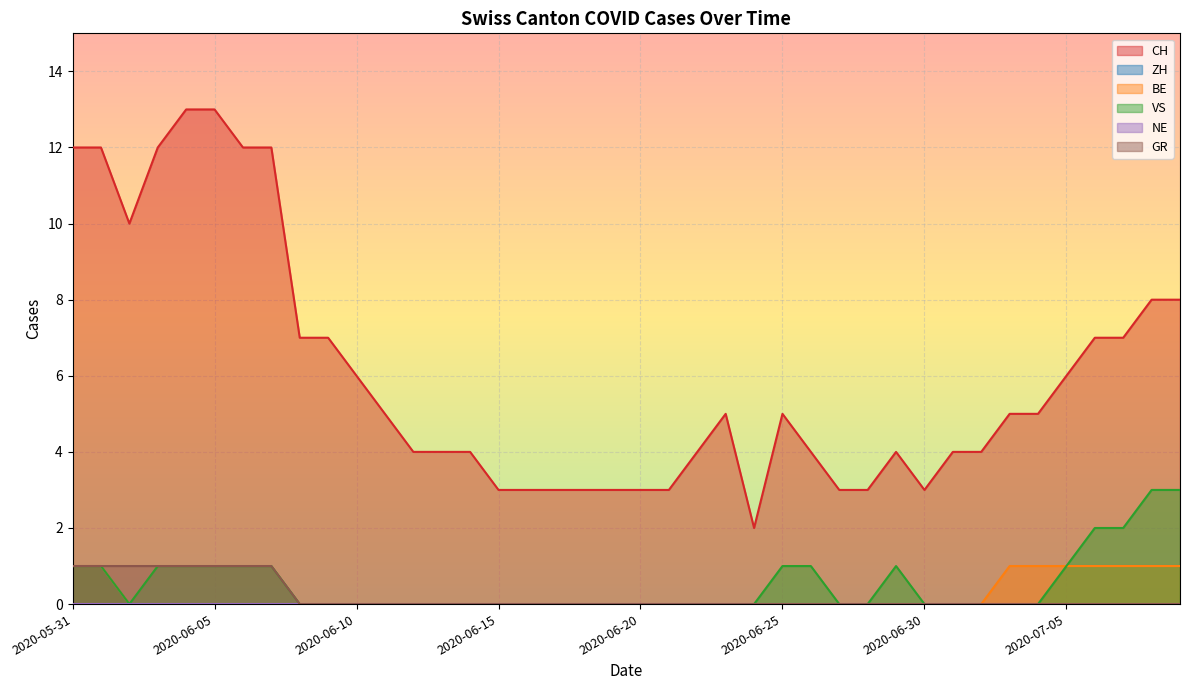

Between 2020-07-01 and 2020-07-02, which is larger?

2020-07-01